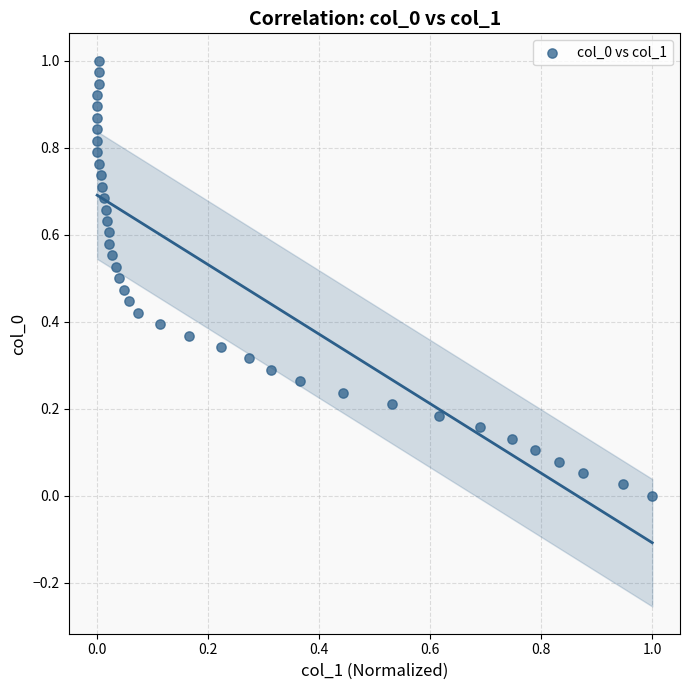

Count the number of points in this scatter plot.

39